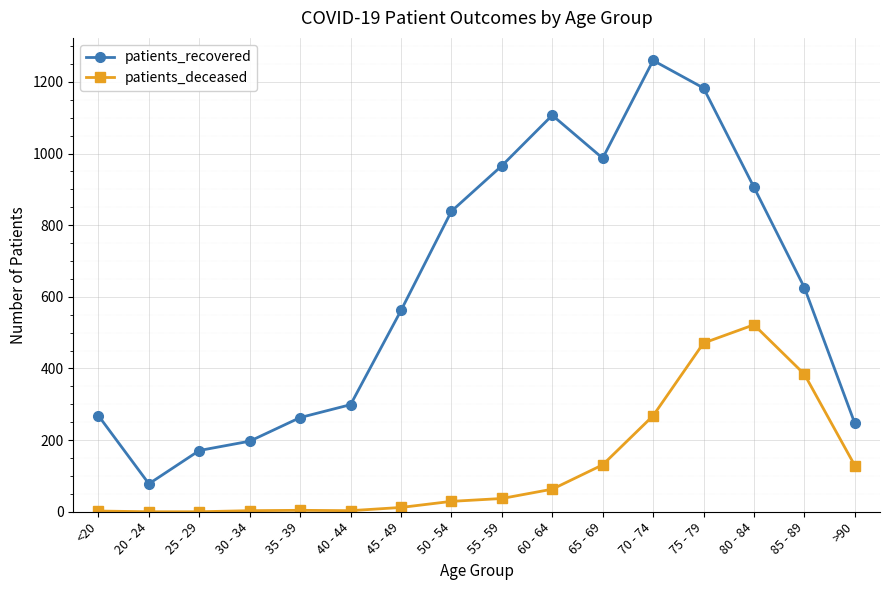

What is the greatest value displayed?

1260